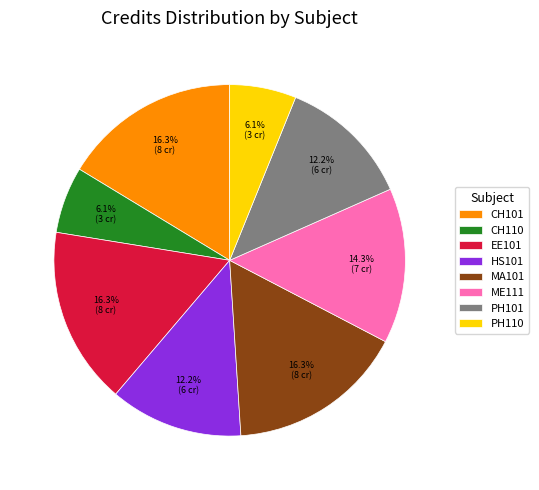

Combined, do ME111 and PH110 account for over 50%?

No